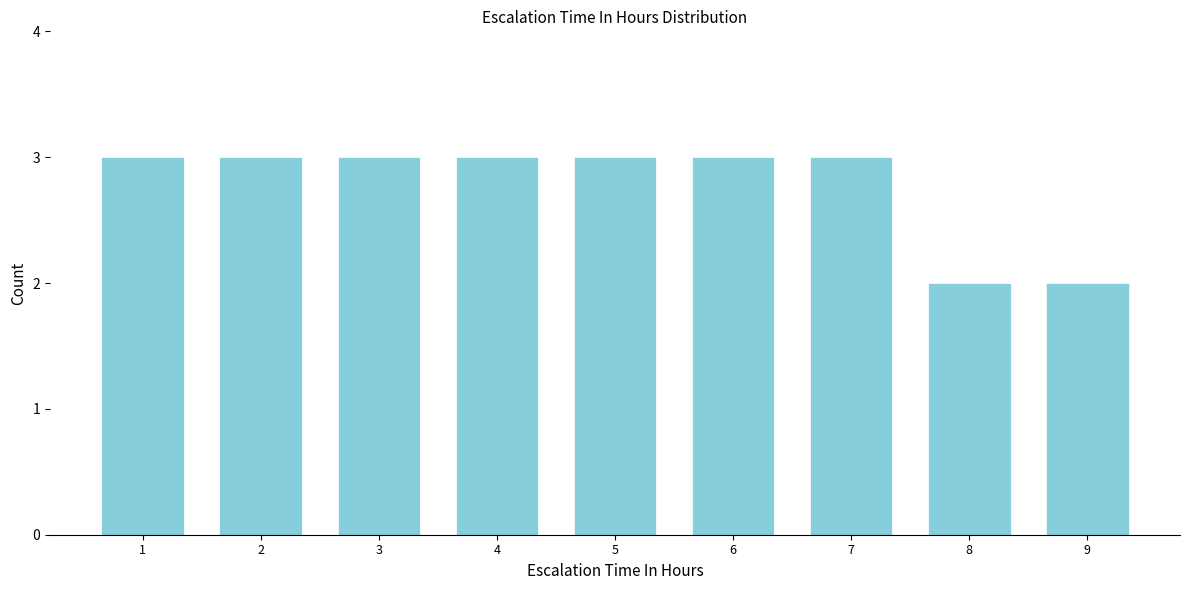

Reading left to right, extract all data points from this chart.

1=3	2=3	3=3	4=3	5=3	6=3	7=3	8=2	9=2